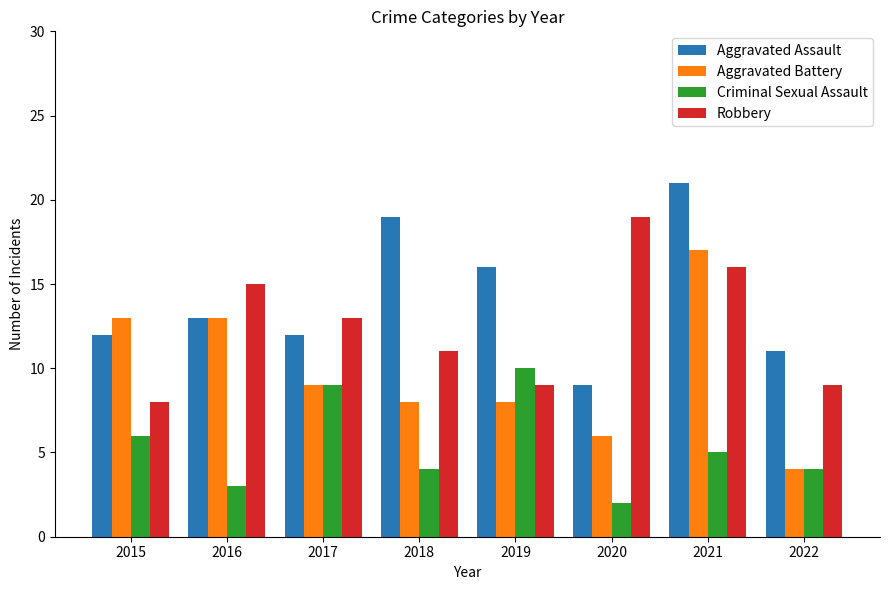

What are all the series names shown in the legend?

Aggravated Assault, Aggravated Battery, Criminal Sexual Assault, Robbery